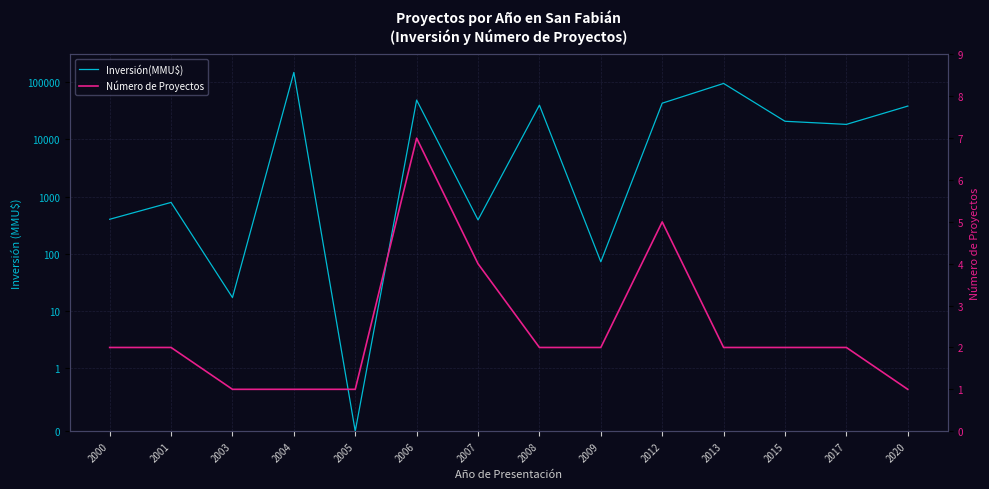

Rank the series by their maximum value, from highest to lowest.

Inversión(MMU$), Número de Proyectos